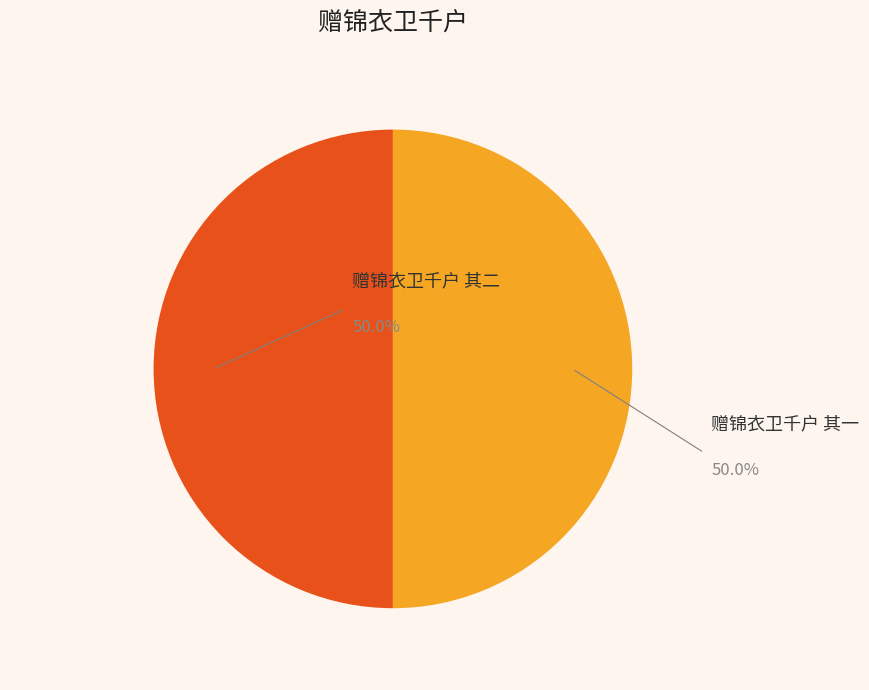

What is the ratio of the value at 赠锦衣卫千户 其二 to the value at 赠锦衣卫千户 其一?

1.0